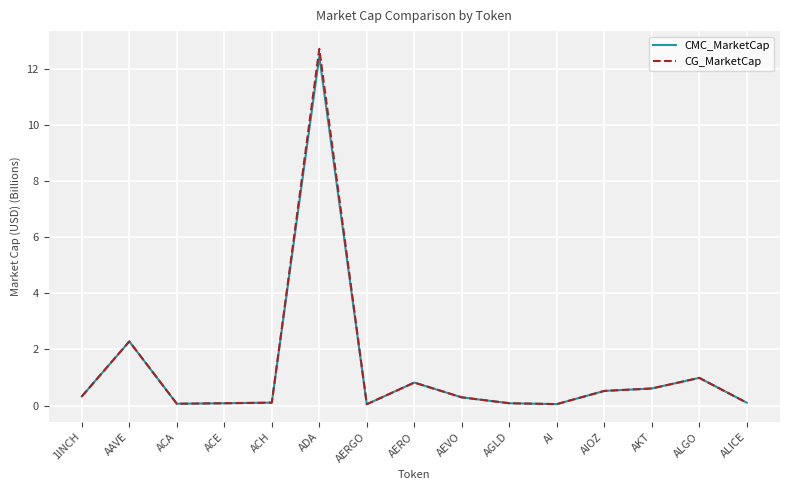

What are all the series names shown in the legend?

CMC_MarketCap, CG_MarketCap